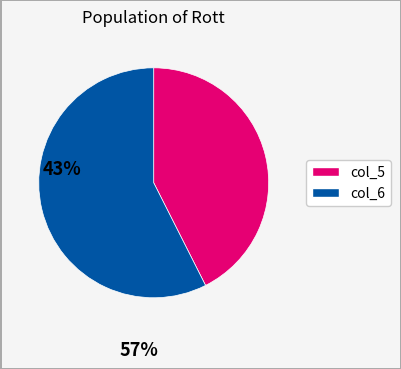

Does any single category account for the majority?

Yes